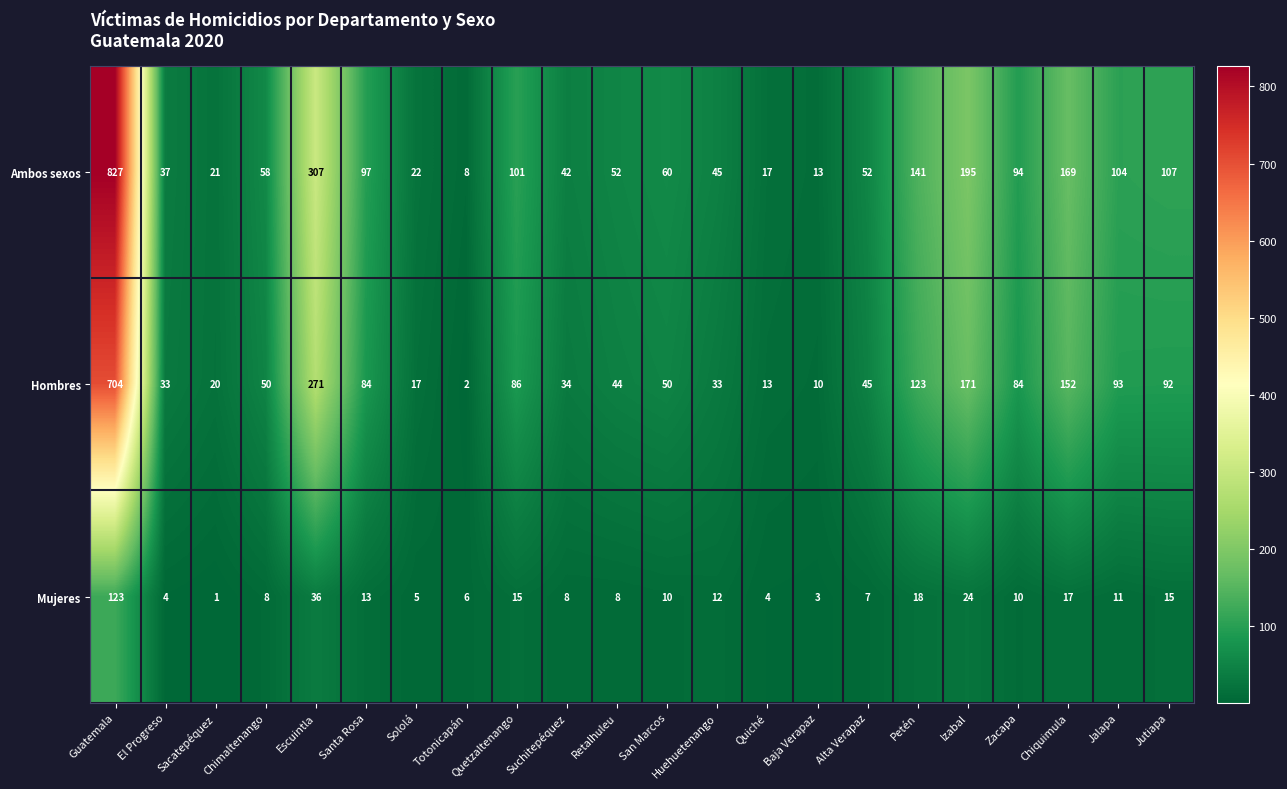

Which series has the widest spread of values?

Ambos sexos